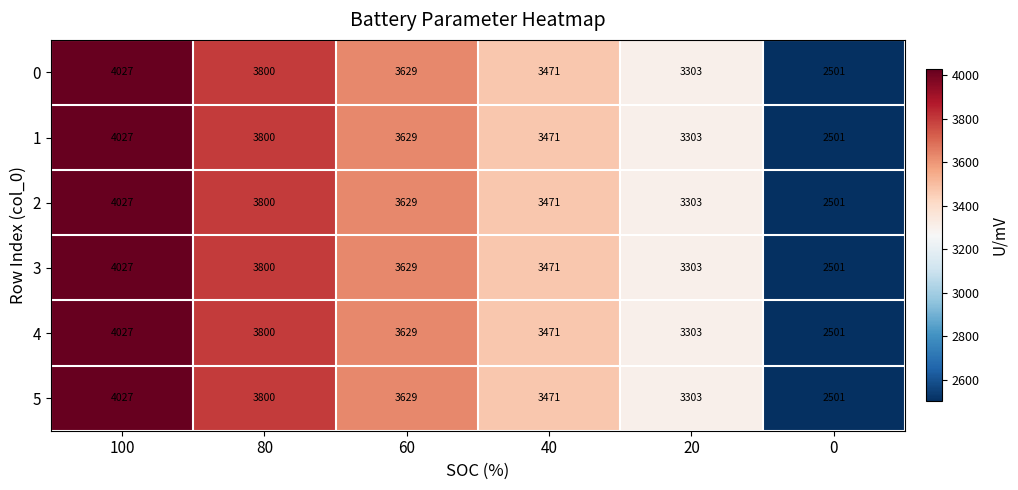

What is the difference between the second highest and second lowest values in the 0 series?

497